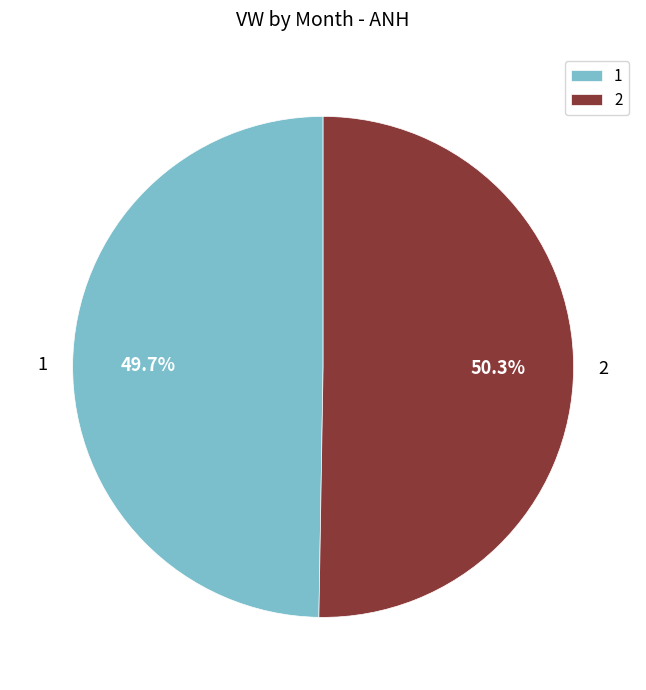

Count the number of slices in the pie.

2